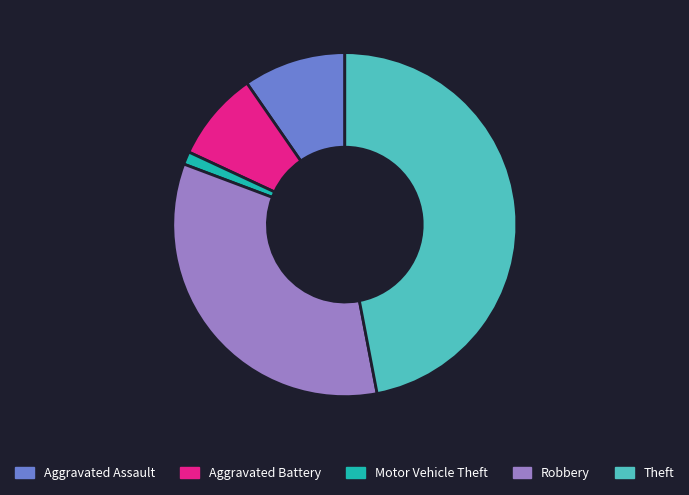

Is there any slice that represents more than half of the pie?

No